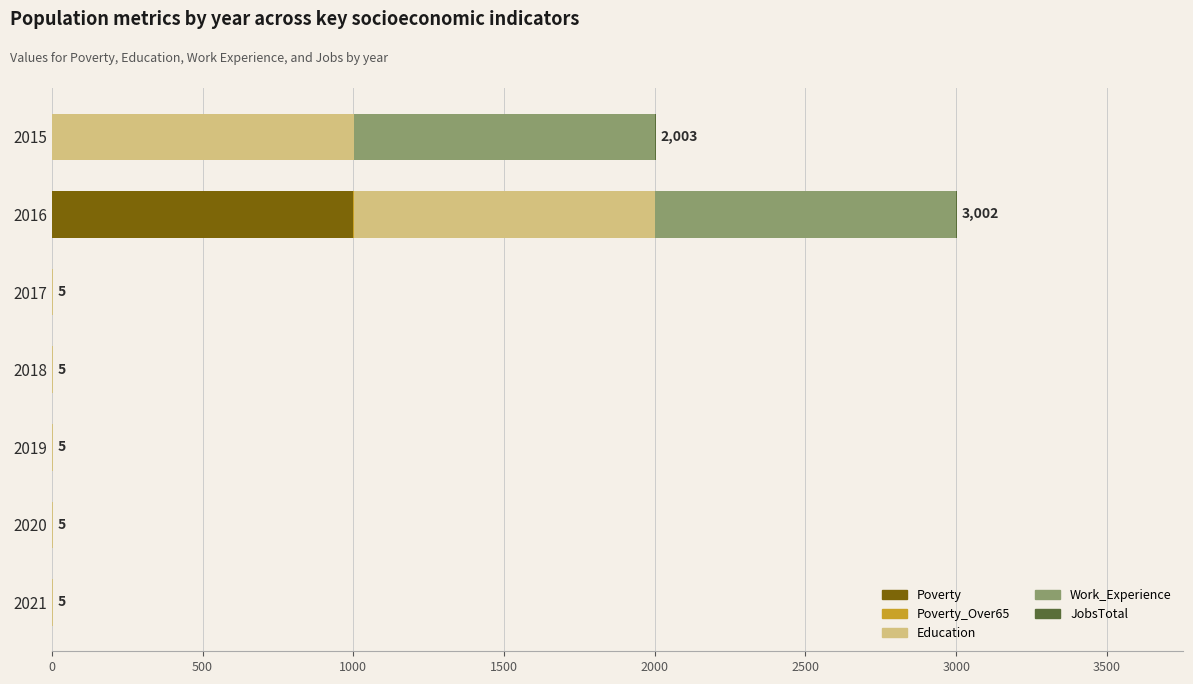

At which category is the sum across all series the highest?

2016